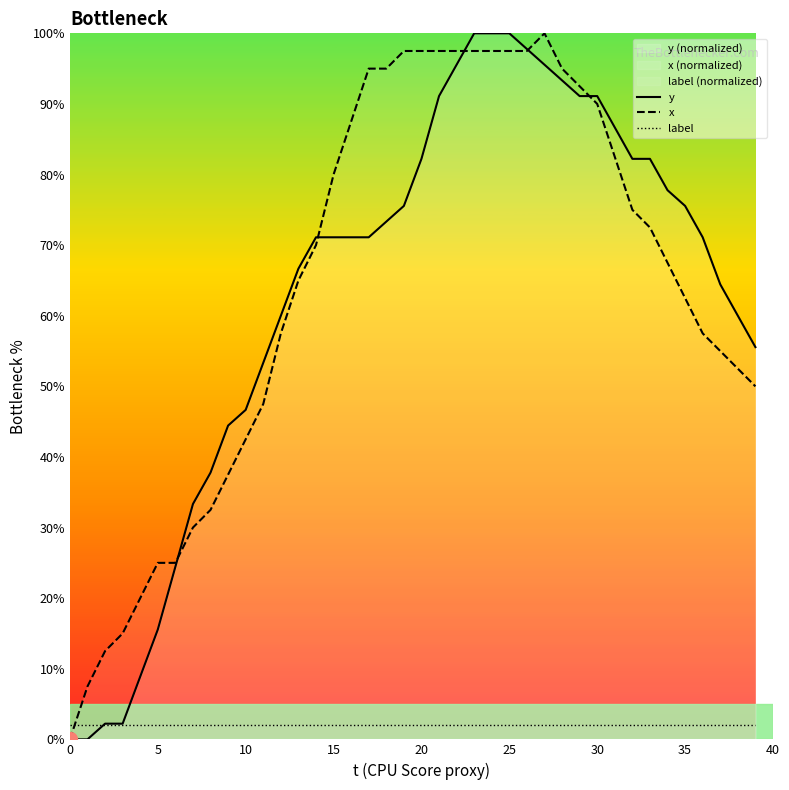

How many categories are shown in the chart?

40